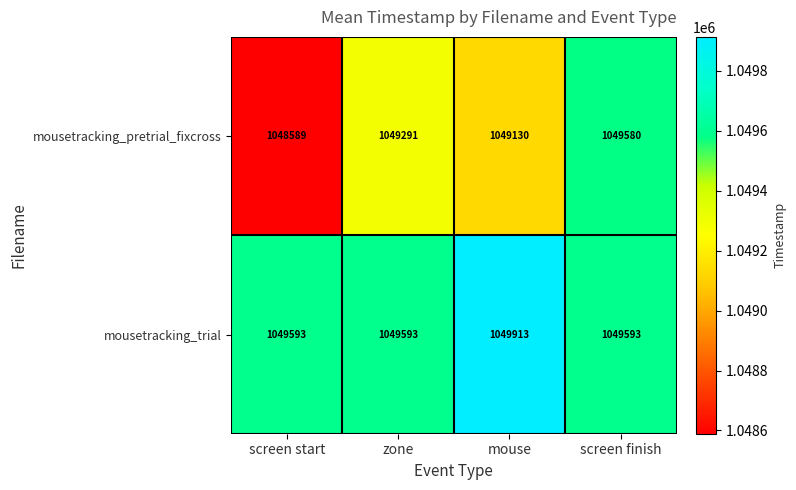

Count the number of categories in the chart.

4